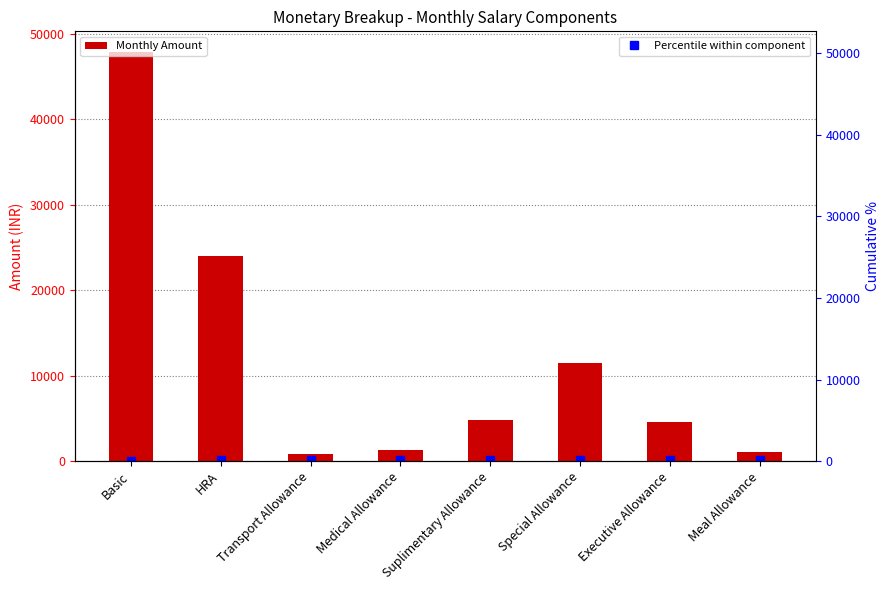

Reading right to left, what are all the values shown in this chart?

Monthly Amount: Meal Allowance=1100.0	Executive Allowance=4516.7	Special Allowance=11500.0	Suplimentary Allowance=4791.7	Medical Allowance=1250.0	Transport Allowance=800.0	HRA=23958.3	Basic=47916.7
Percentile within component: Meal Allowance=100.0	Executive Allowance=98.9	Special Allowance=94.1	Suplimentary Allowance=82.1	Medical Allowance=77.1	Transport Allowance=75.8	HRA=75.0	Basic=50.0